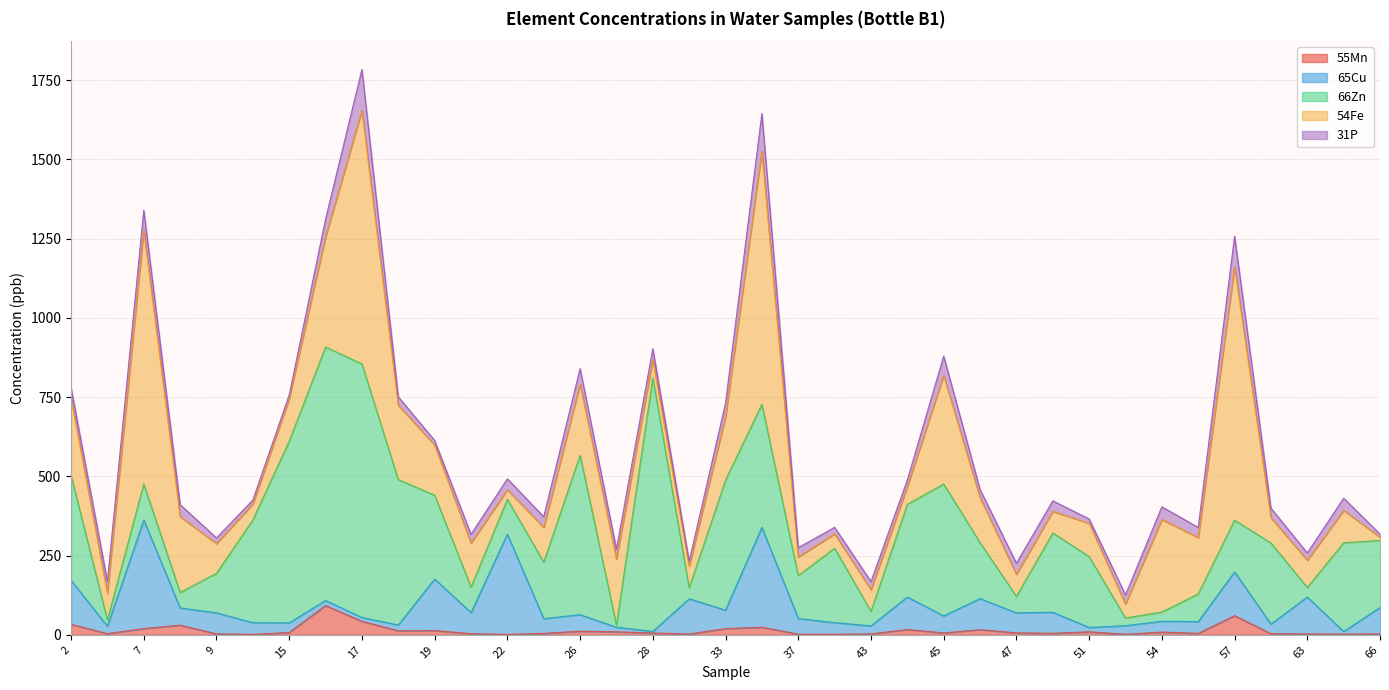

Which series has the largest total across all categories?

66Zn